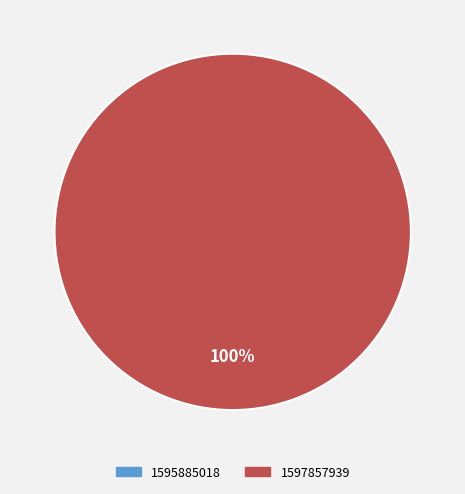

Which category has the biggest portion of the pie?

1597857939